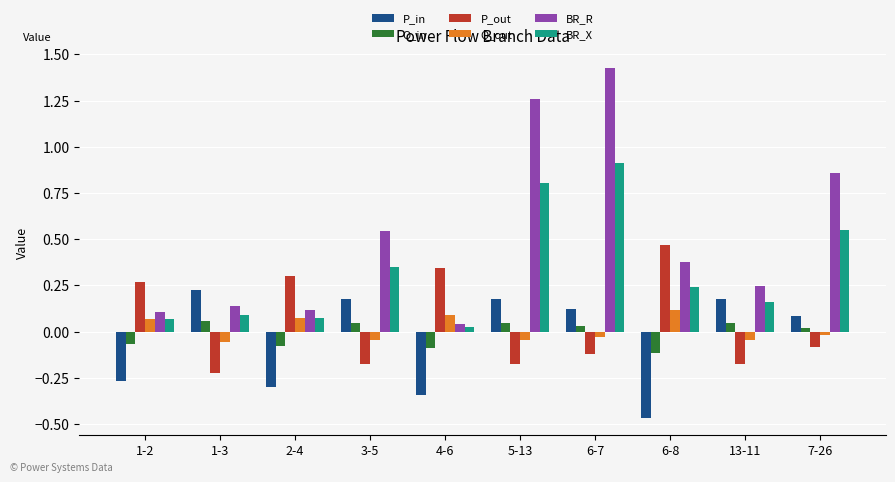

At which label does Q_in reach its minimum?

6-8